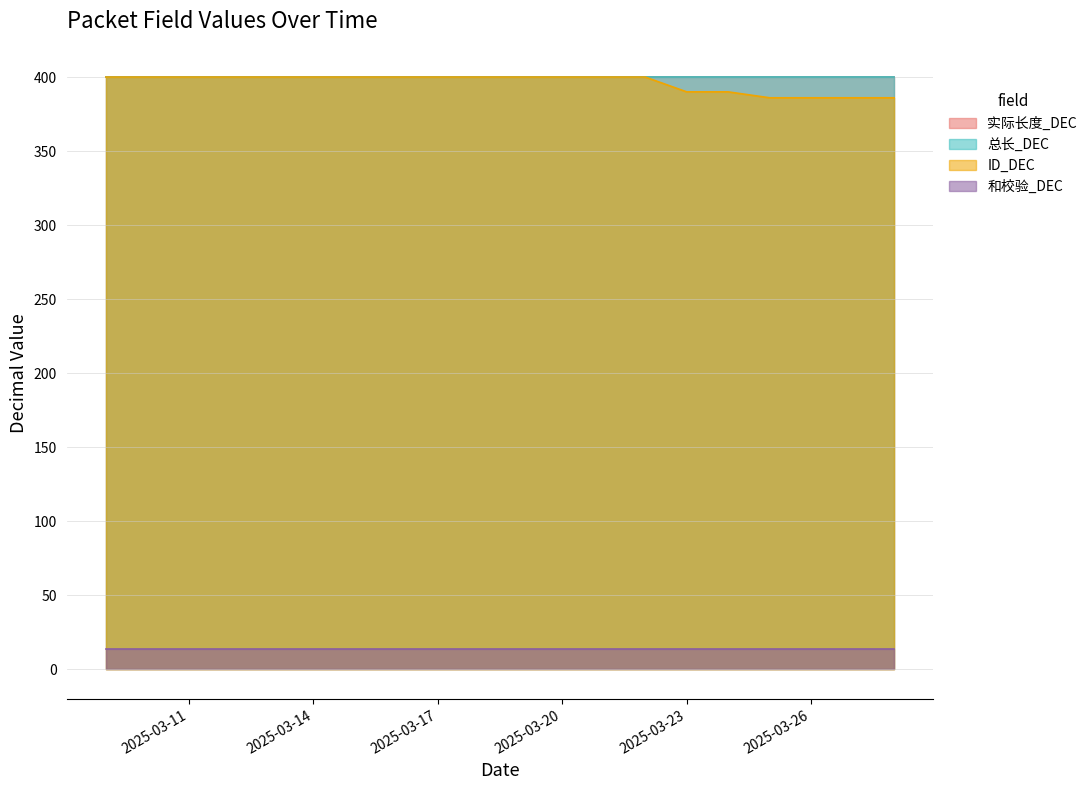

Which series has the widest spread of values?

ID_DEC